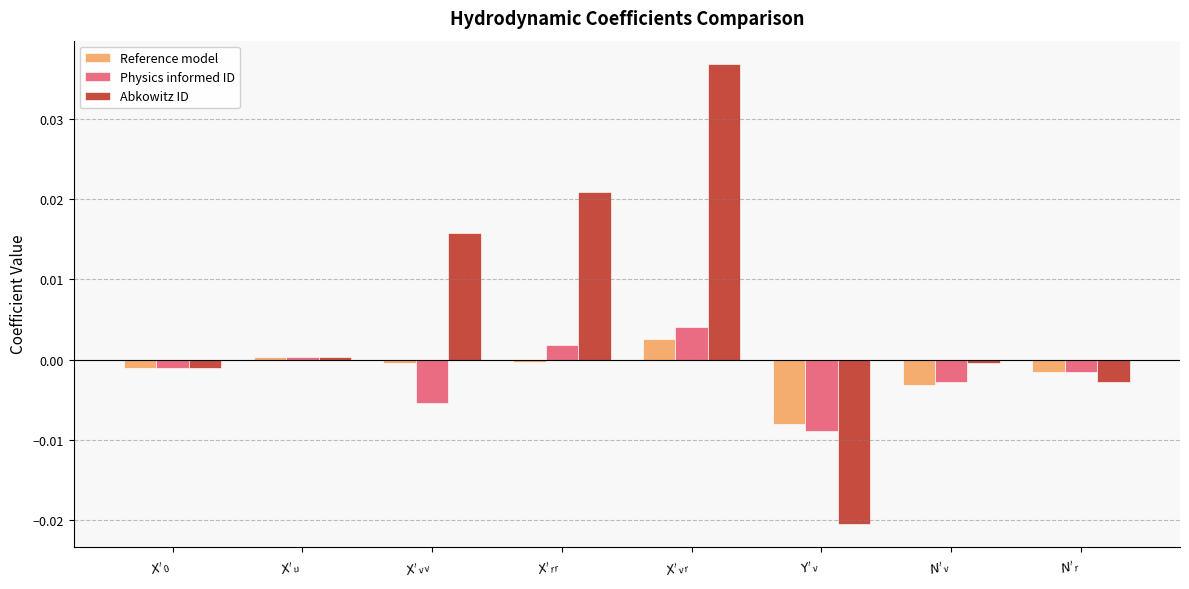

Which series has the largest range (max minus min)?

Abkowitz ID